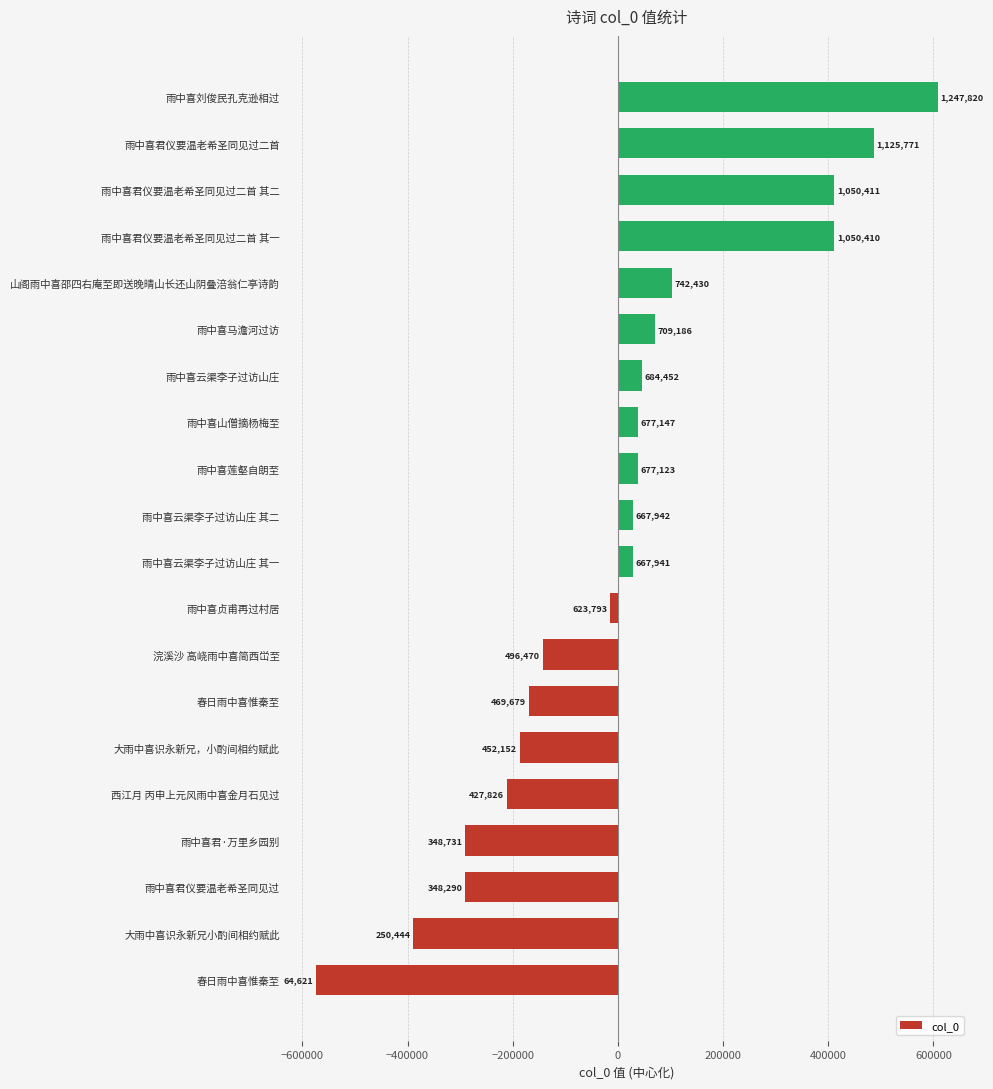

Are the bars horizontal?

Yes